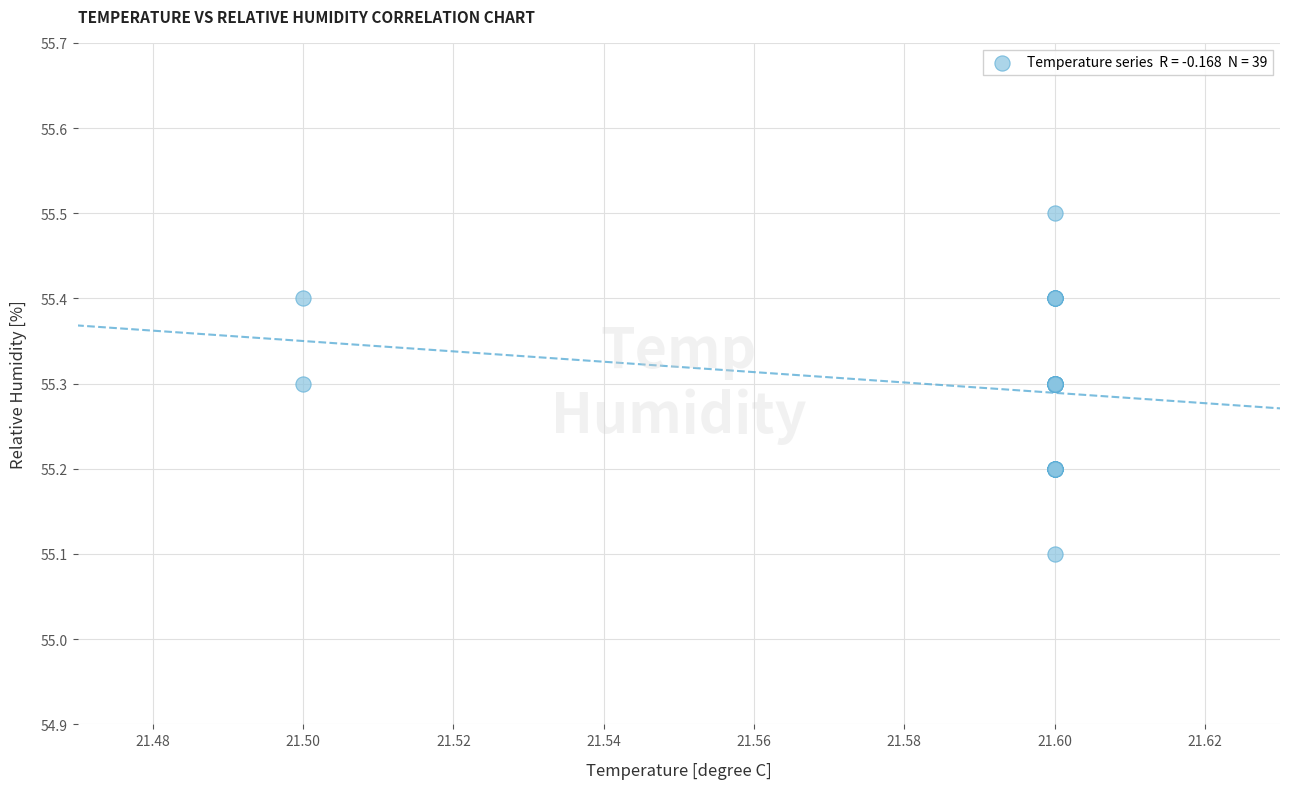

What Y value in the scatter plot is closest to 55?

55.1